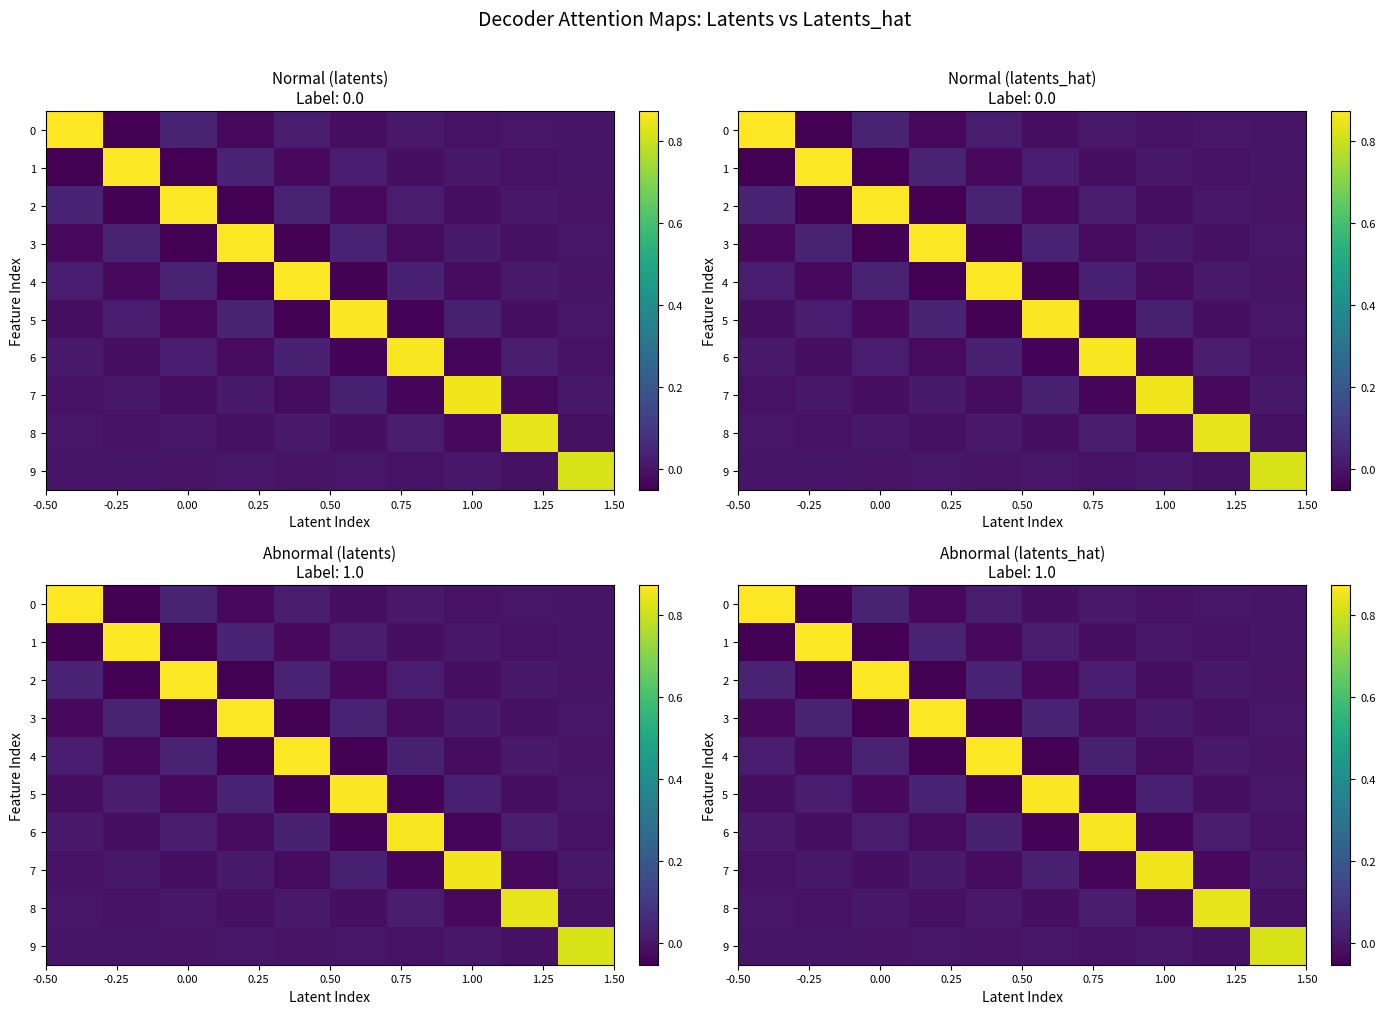

At how many categories does at least one series exceed 0?

10